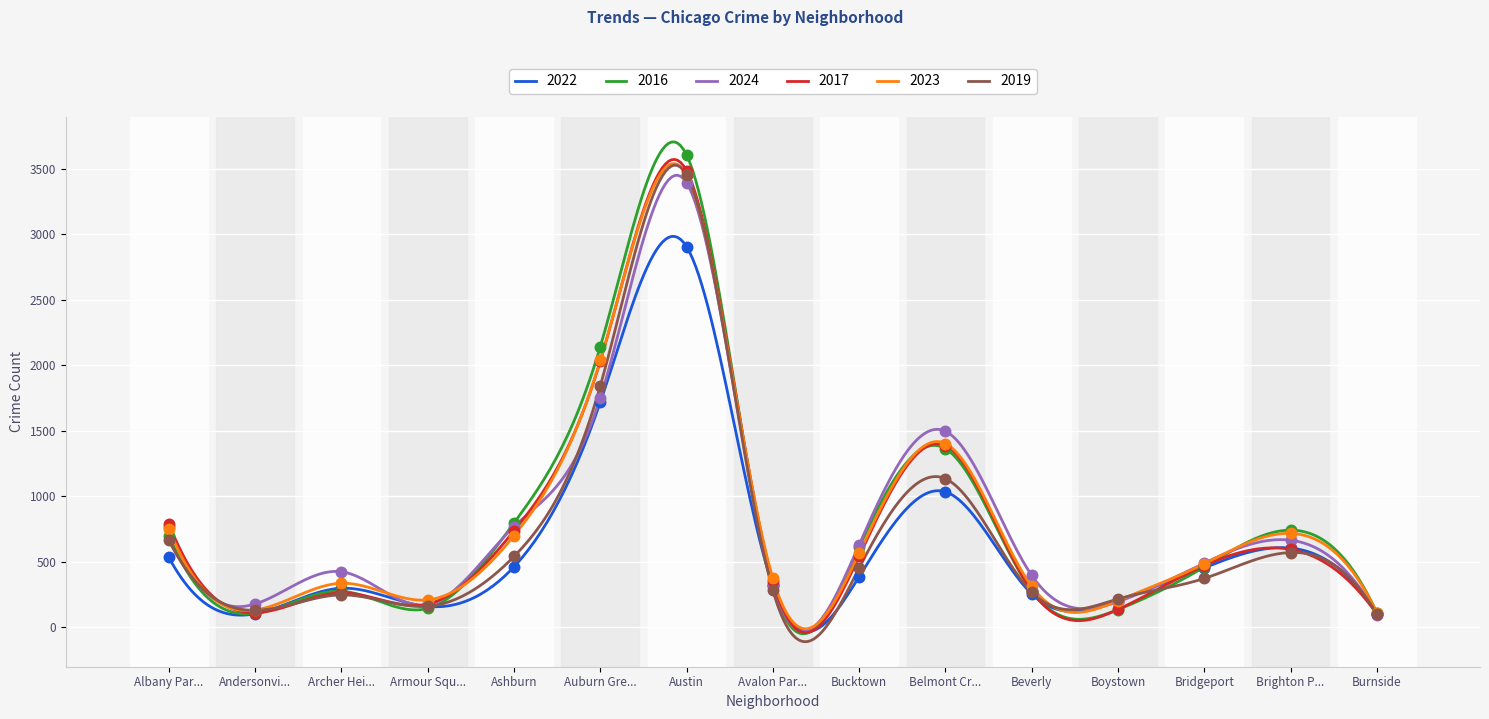

Is the value of 2023 at Armour Squ... greater than the value of 2016 at Ashburn?

No